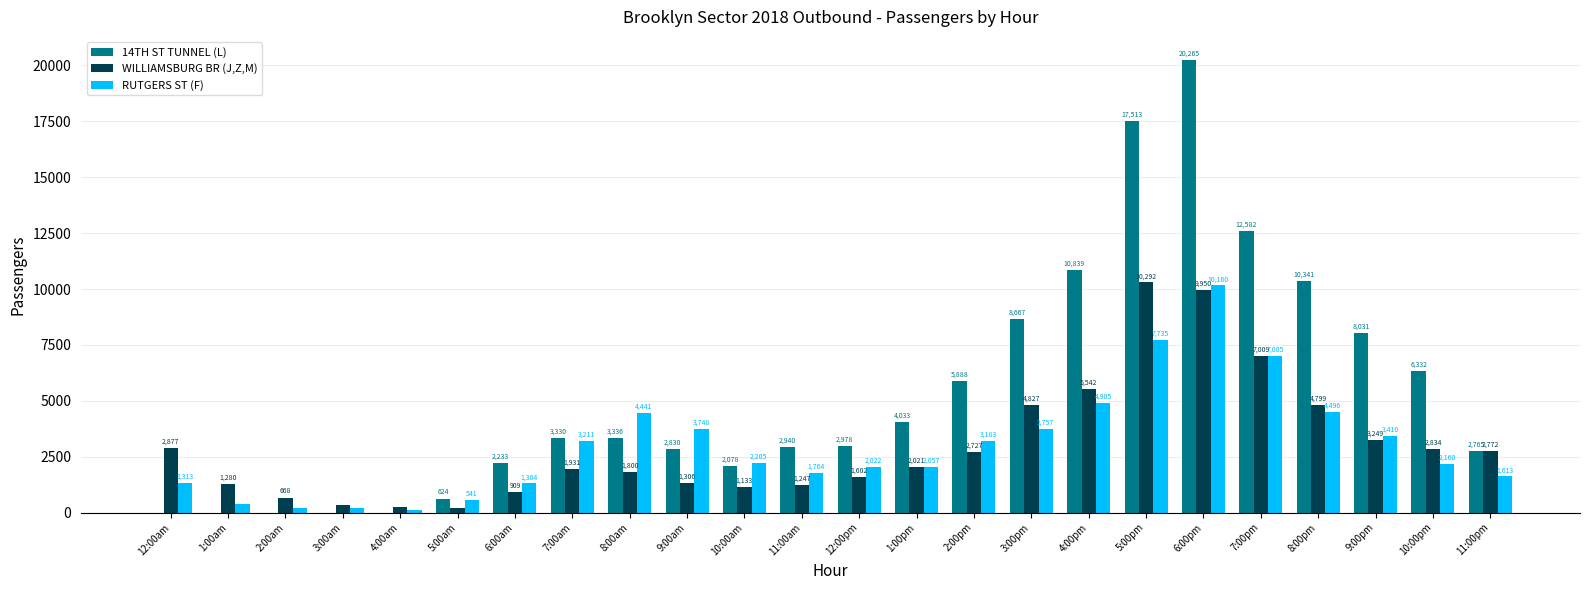

Does the chart contain stacked bars?

No